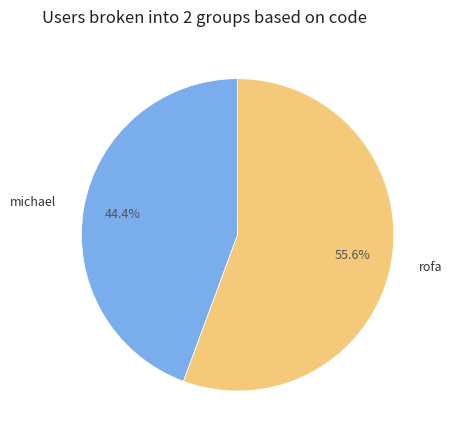

Rank the categories by value from lowest to highest.

michael, rofa